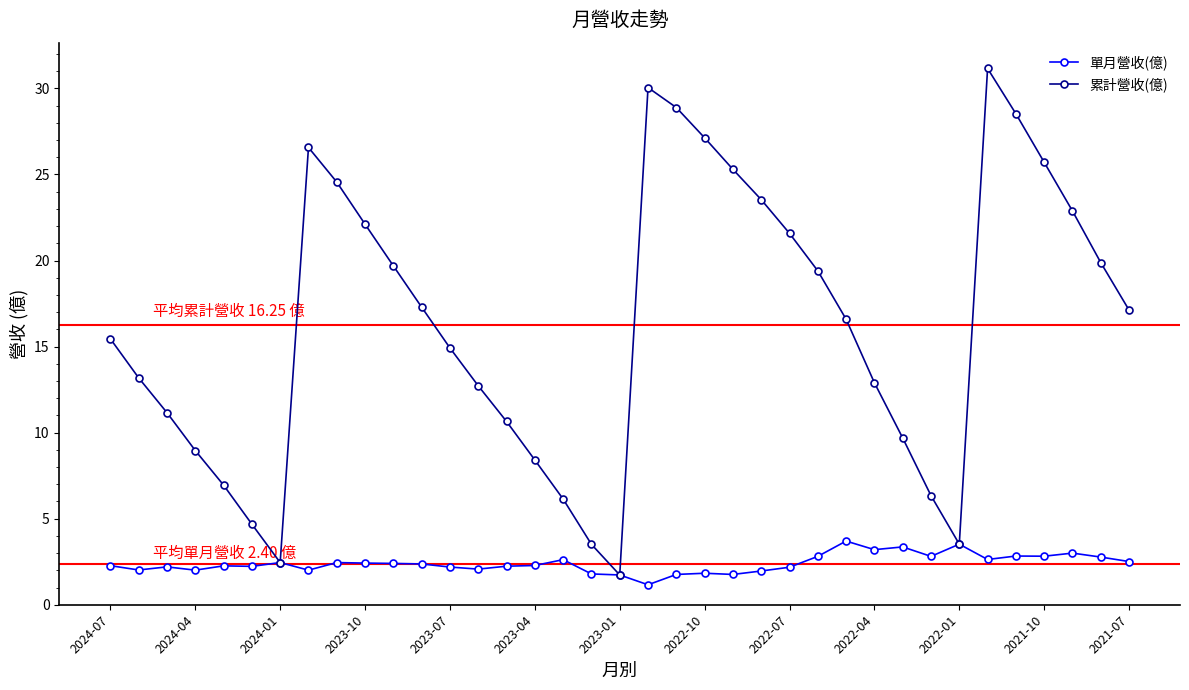

List the series in order of their peak value, lowest first.

單月營收(億), 累計營收(億)